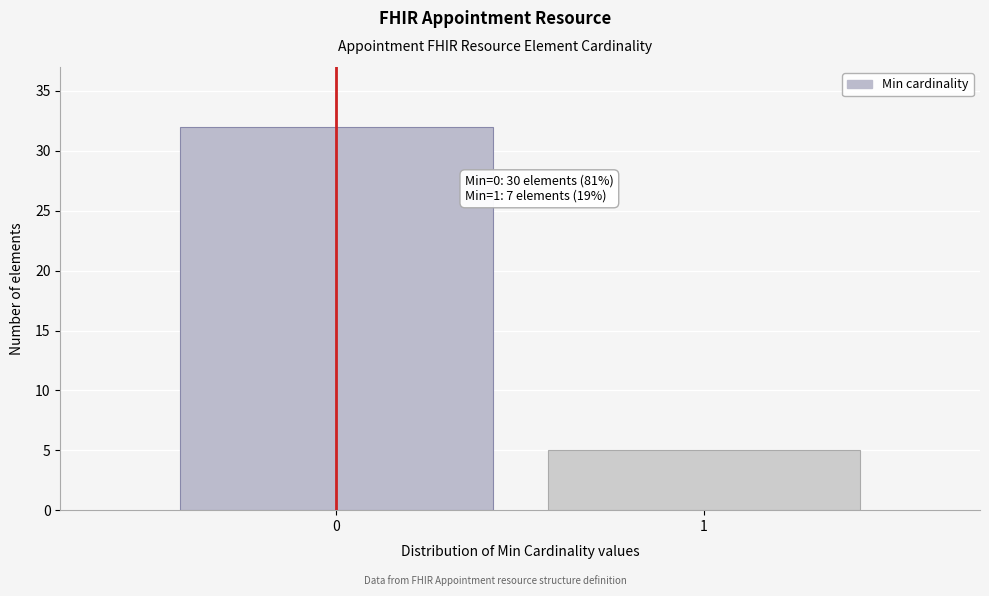

Reading left to right, transcribe all the data shown in this chart.

0=32	1=5